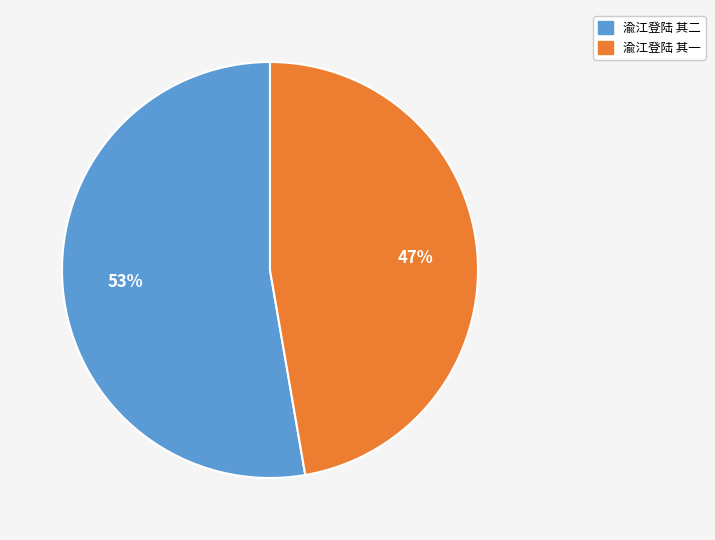

Between 渝江登陆 其一 and 渝江登陆 其二, which is larger?

渝江登陆 其二